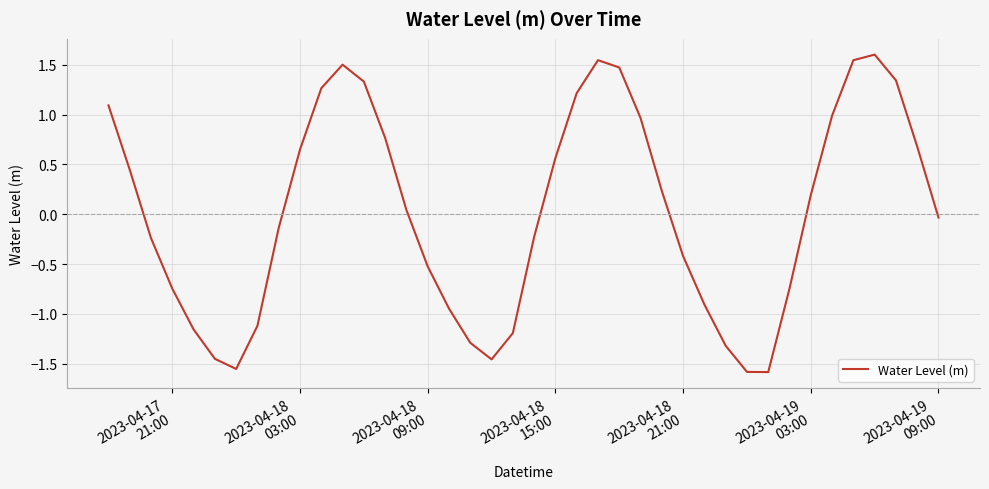

How many series are shown in this chart?

1